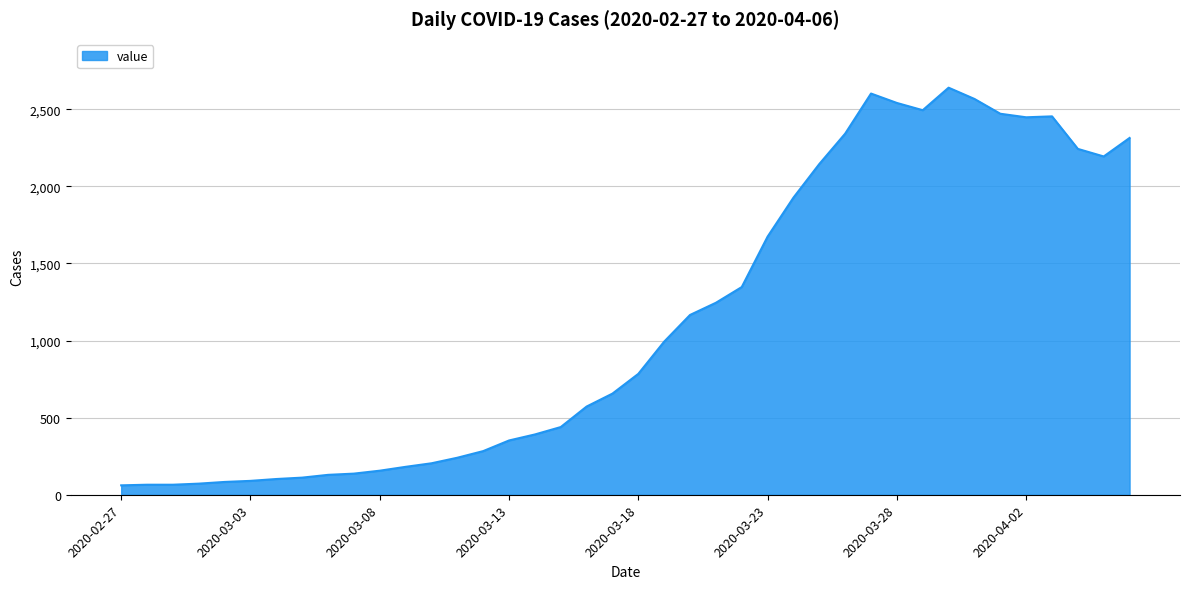

What is the minimum value shown in the chart?

61